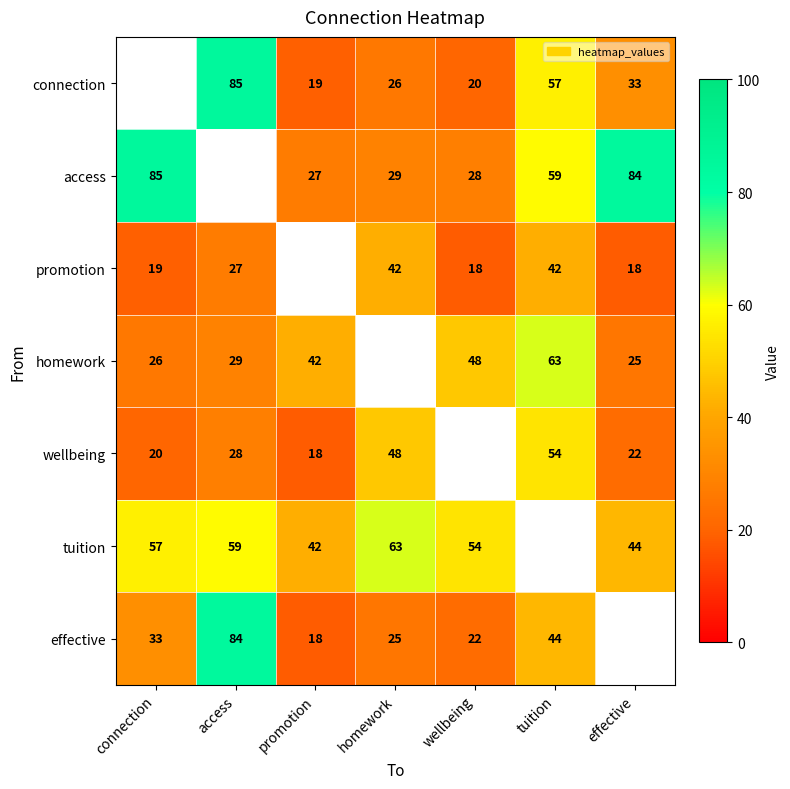

Is the value of wellbeing at access greater than the value of effective at wellbeing?

Yes